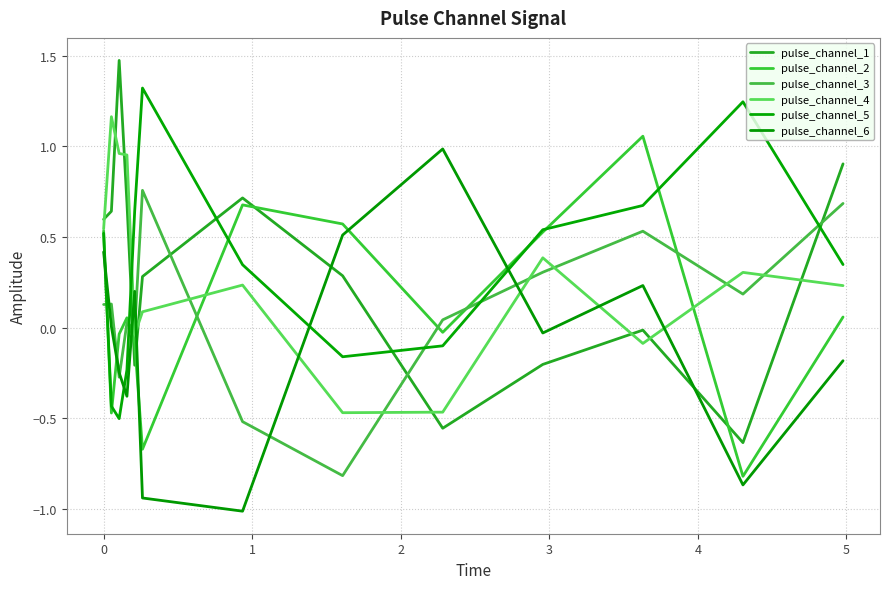

At how many categories does at least one series exceed 0?

13